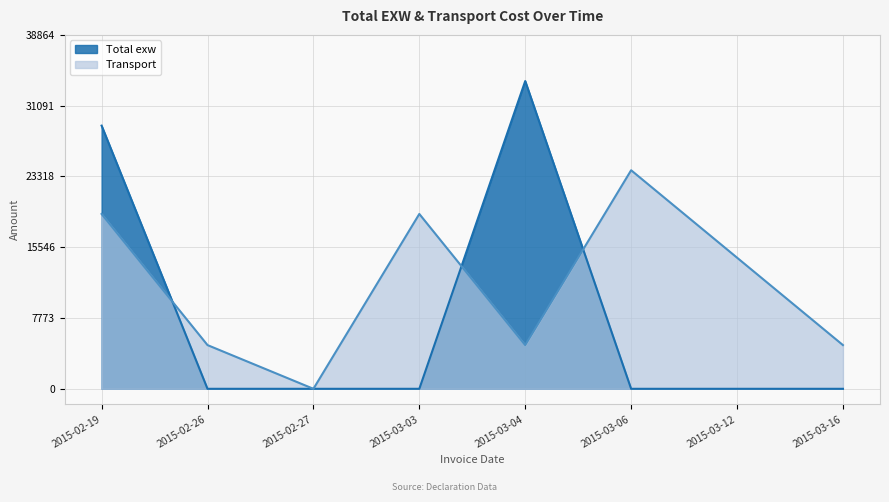

Rank the series by their average value, from lowest to highest.

Total exw, Transport